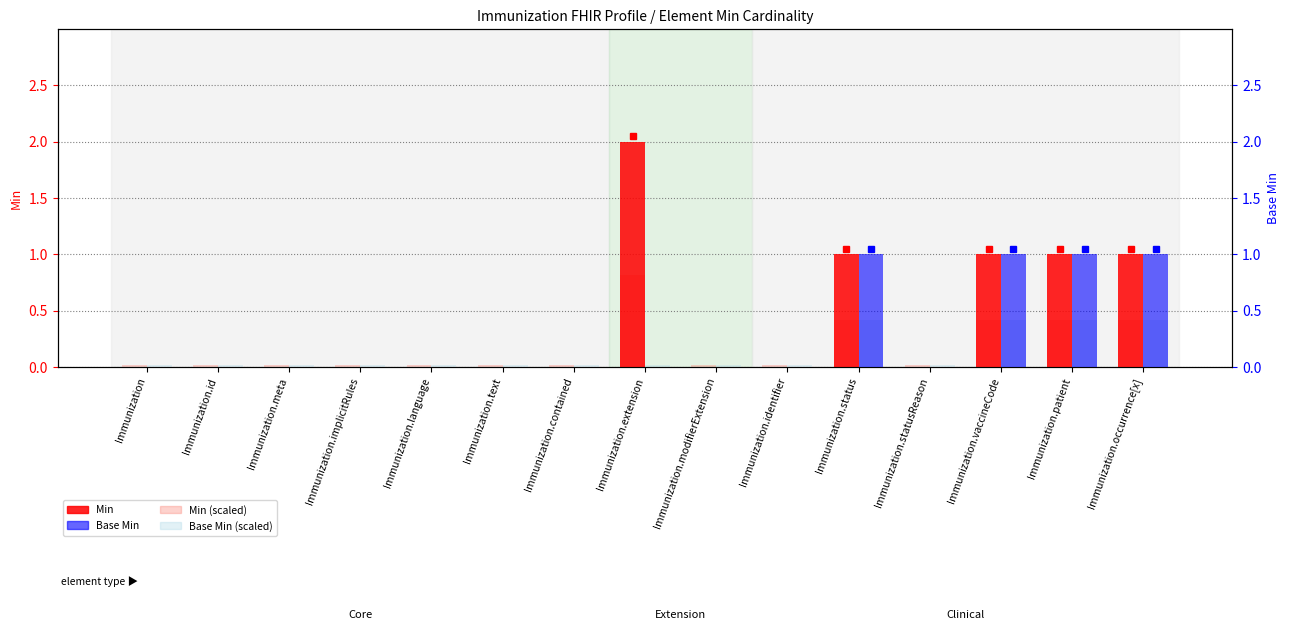

What position from the left is Immunization.identifier?

10